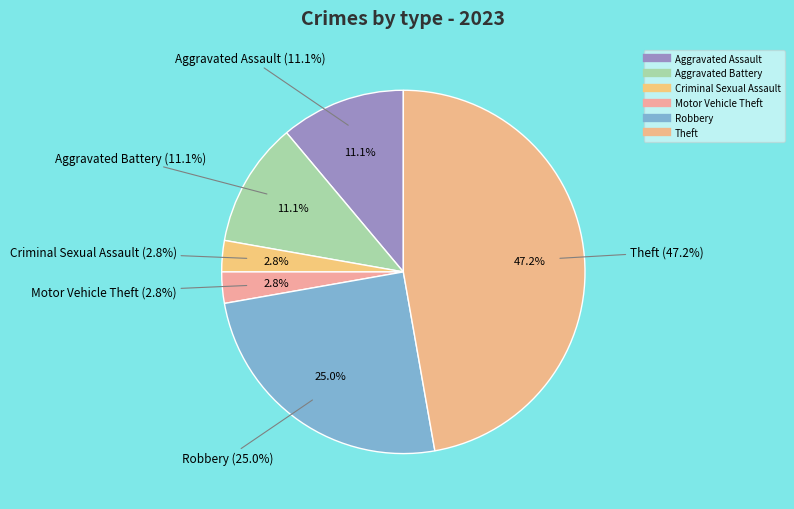

Which has a higher value, Aggravated Assault or Motor Vehicle Theft?

Aggravated Assault